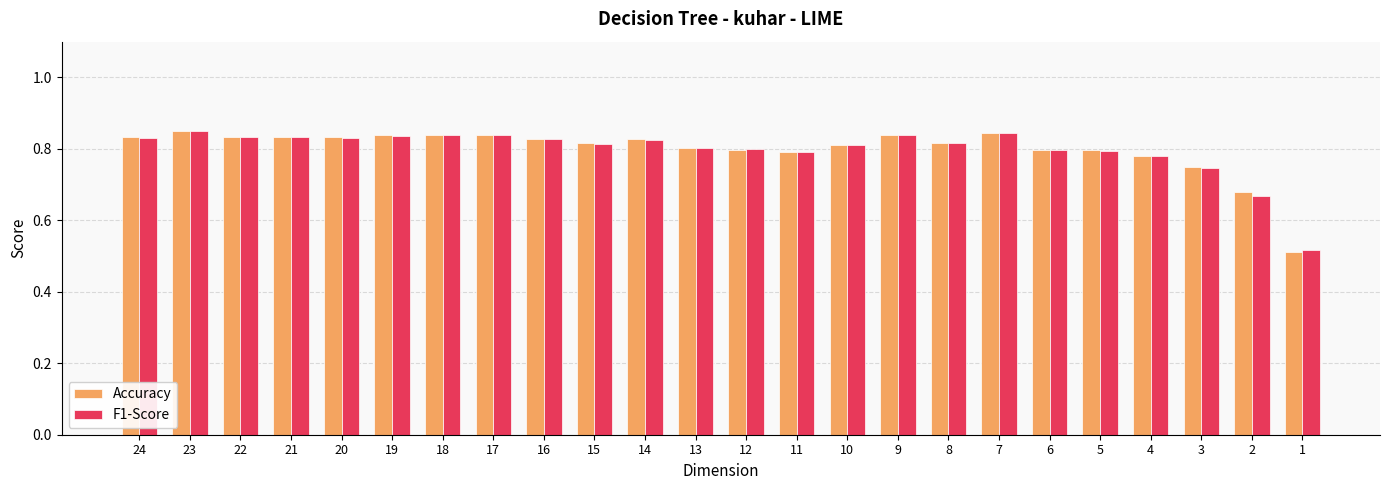

Are the bars horizontal?

No